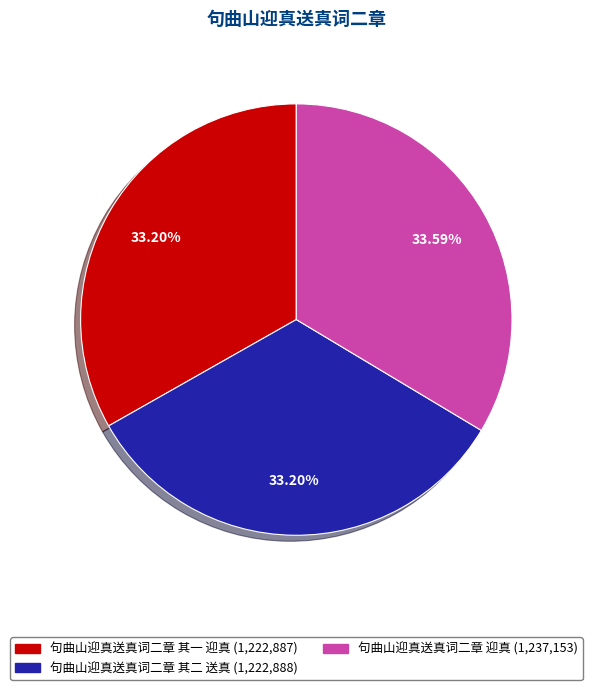

How many segments does this pie chart have?

3